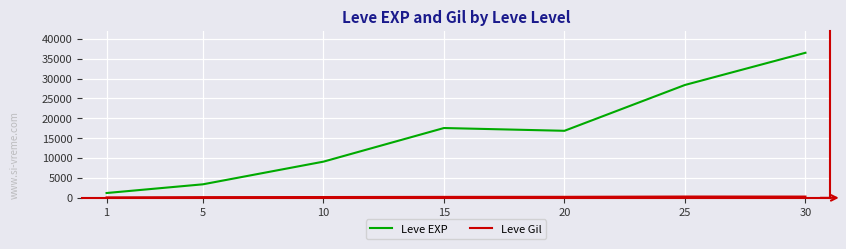

What is the maximum value for Leve EXP?

36492.5